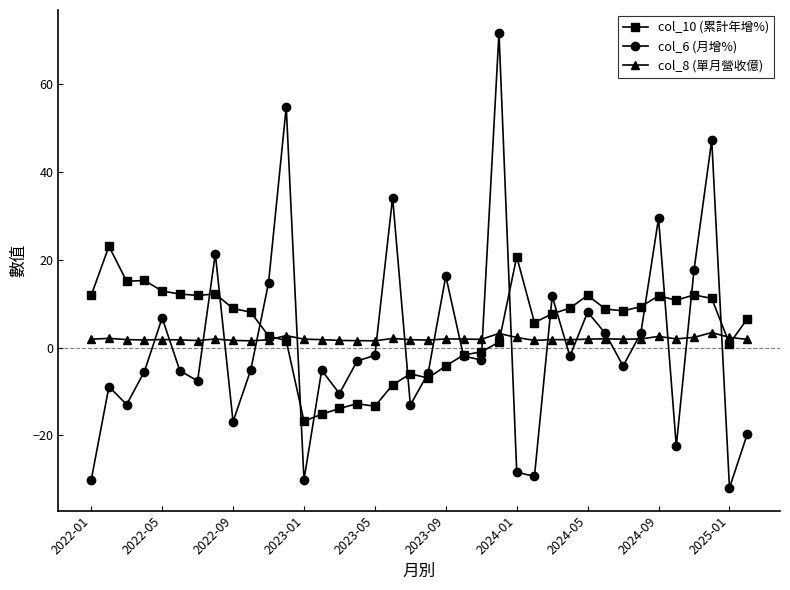

What is the maximum value shown in the chart?

71.8